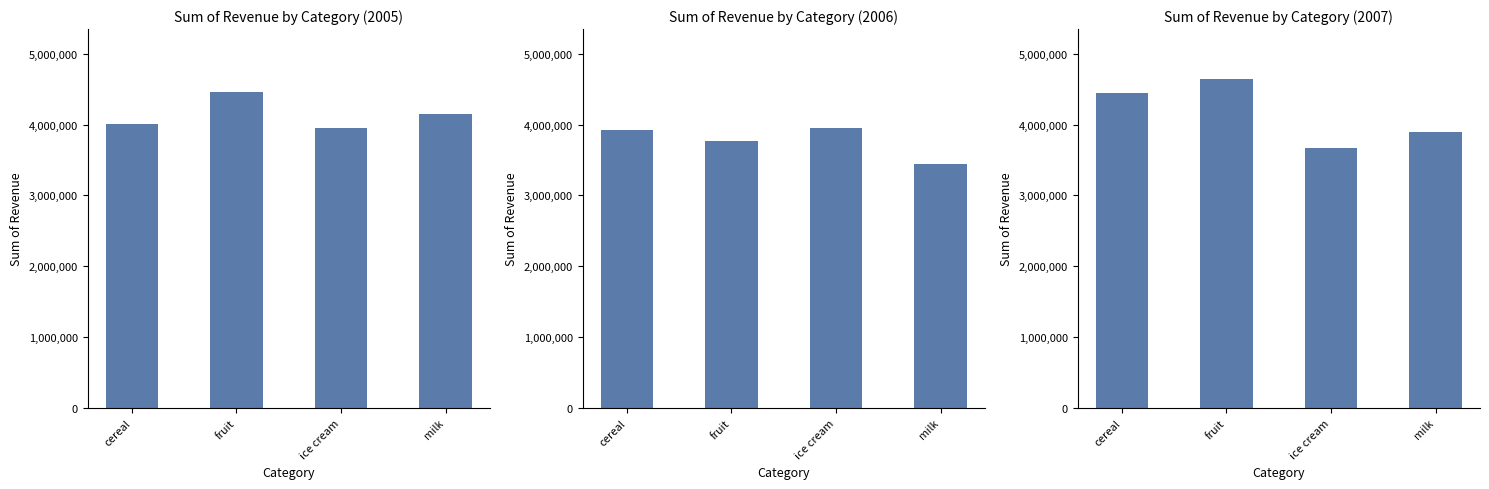

Does the chart contain any negative values?

No